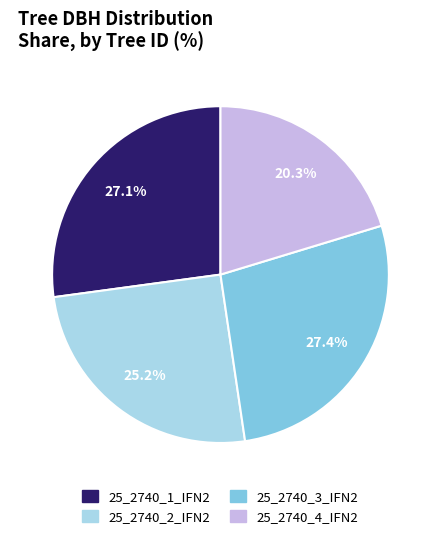

Between 25_2740_2_IFN2 and 25_2740_1_IFN2, which is larger?

25_2740_1_IFN2